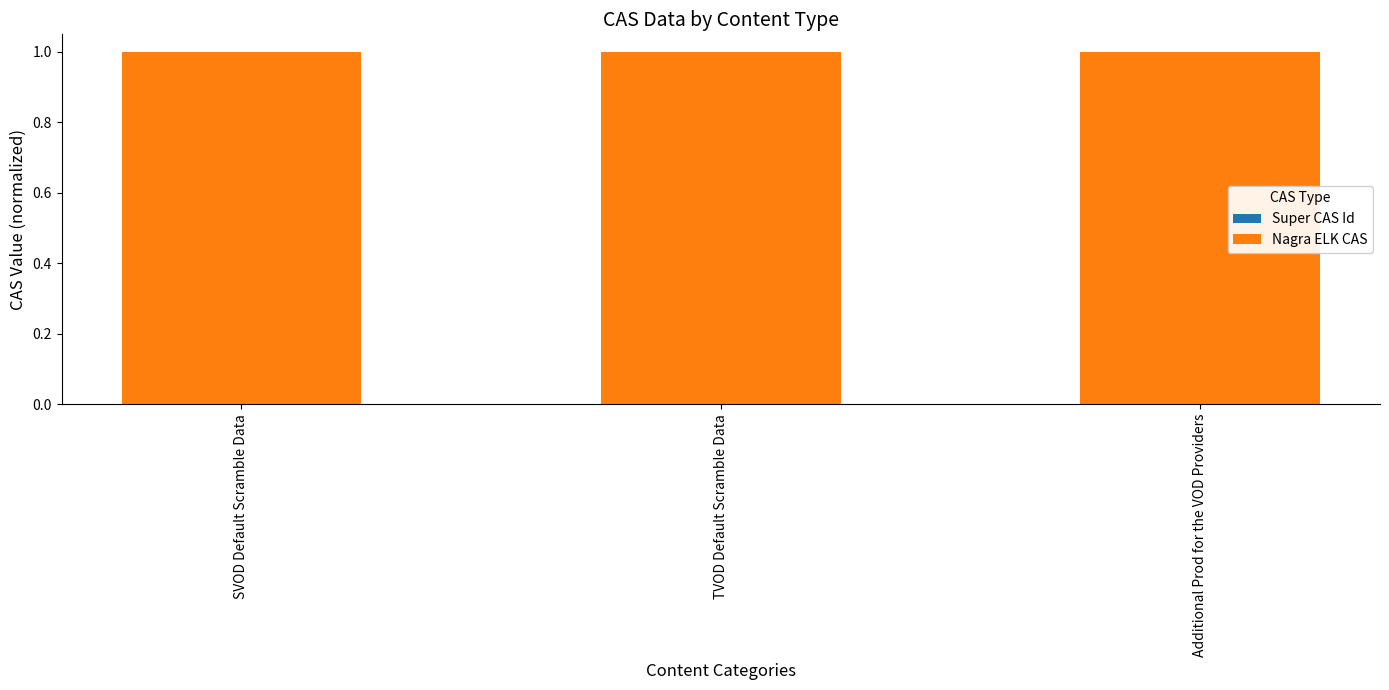

At which label is Super CAS Id closest to 0?

SVOD Default Scramble Data